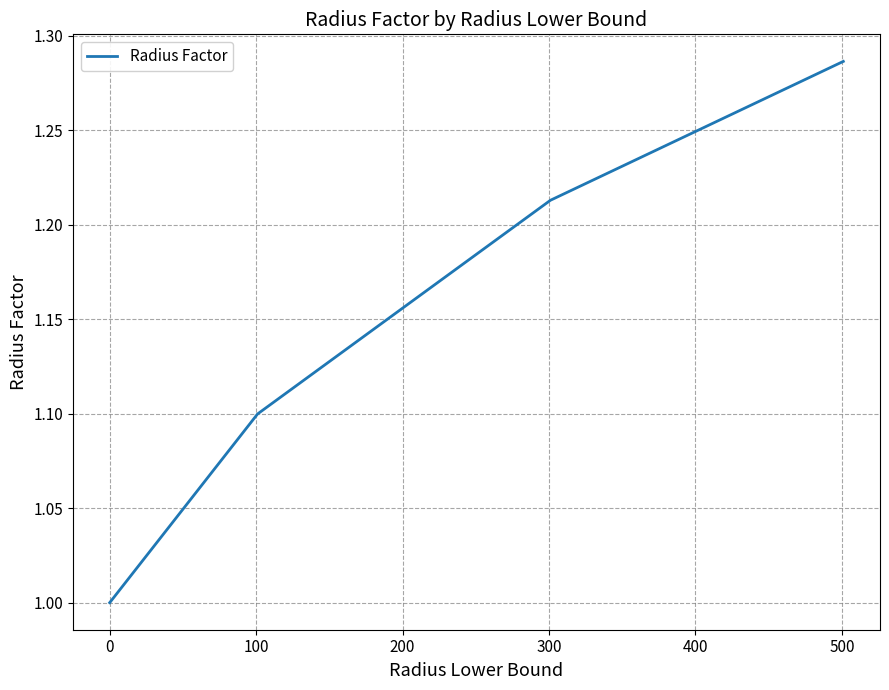

True or false: there are more than 0 points higher than both neighbors.

False